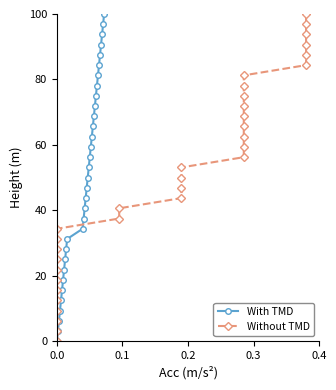

How many values in With TMD are above zero?

32